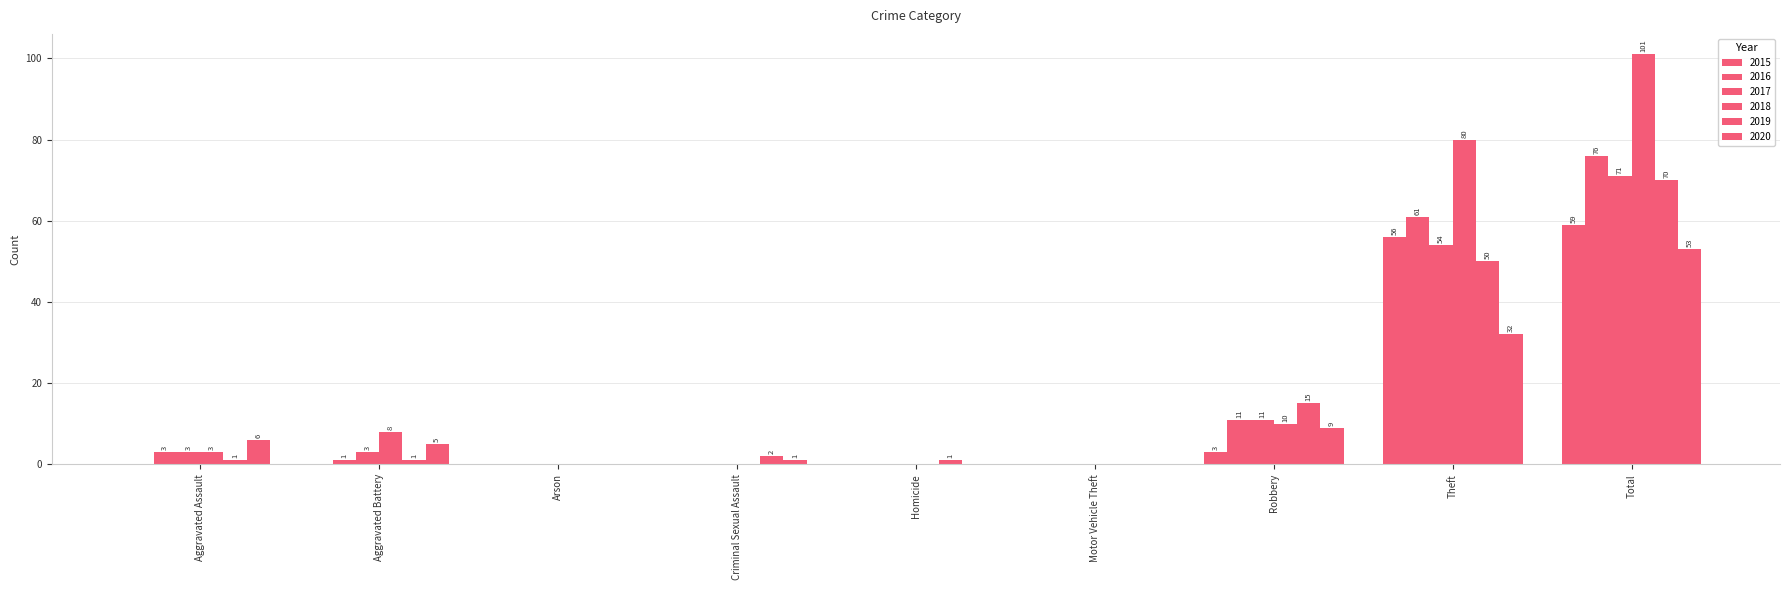

Reading left to right, extract all data points from this chart.

2015: Aggravated Assault=0	Aggravated Battery=0	Arson=0	Criminal Sexual Assault=0	Homicide=0	Motor Vehicle Theft=0	Robbery=3	Theft=56	Total=59
2016: Aggravated Assault=3	Aggravated Battery=1	Arson=0	Criminal Sexual Assault=0	Homicide=0	Motor Vehicle Theft=0	Robbery=11	Theft=61	Total=76
2017: Aggravated Assault=3	Aggravated Battery=3	Arson=0	Criminal Sexual Assault=0	Homicide=0	Motor Vehicle Theft=0	Robbery=11	Theft=54	Total=71
2018: Aggravated Assault=3	Aggravated Battery=8	Arson=0	Criminal Sexual Assault=0	Homicide=0	Motor Vehicle Theft=0	Robbery=10	Theft=80	Total=101
2019: Aggravated Assault=1	Aggravated Battery=1	Arson=0	Criminal Sexual Assault=2	Homicide=1	Motor Vehicle Theft=0	Robbery=15	Theft=50	Total=70
2020: Aggravated Assault=6	Aggravated Battery=5	Arson=0	Criminal Sexual Assault=1	Homicide=0	Motor Vehicle Theft=0	Robbery=9	Theft=32	Total=53